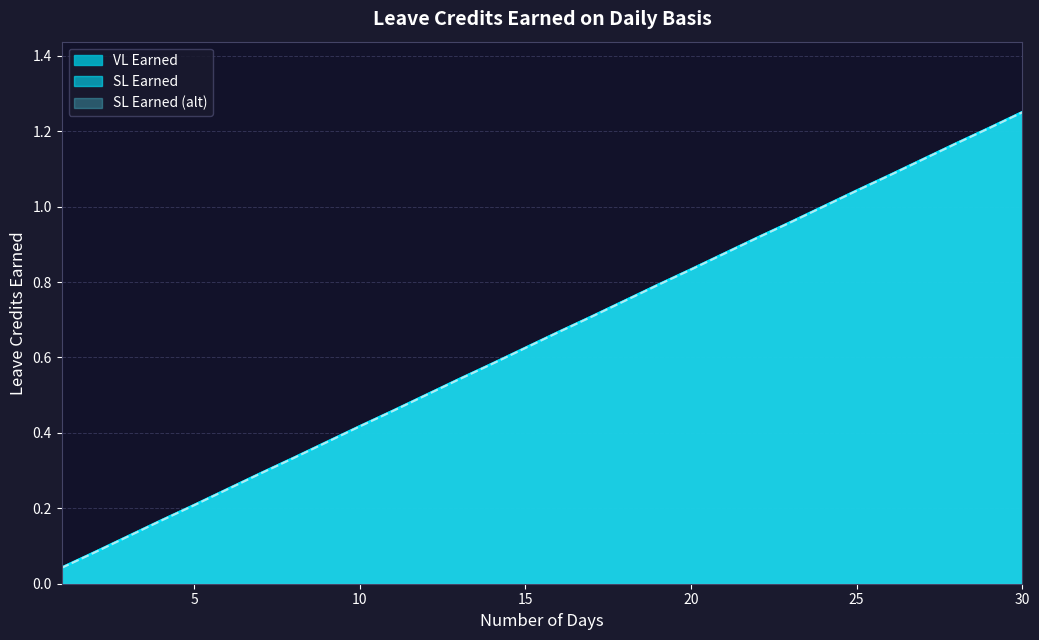

Rank the categories by VL Earned value from lowest to highest.

1, 2, 3, 4, 5, 6, 7, 8, 9, 10, 11, 12, 13, 14, 15, 16, 17, 18, 19, 20, 21, 22, 23, 24, 25, 26, 27, 28, 29, 30